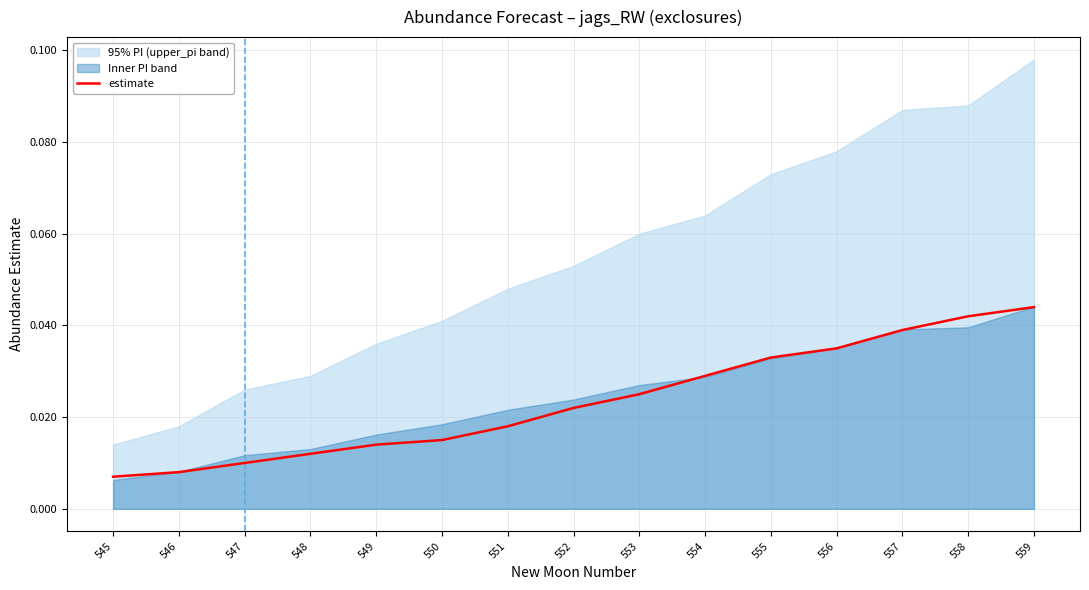

How many lines are shown in the chart?

1